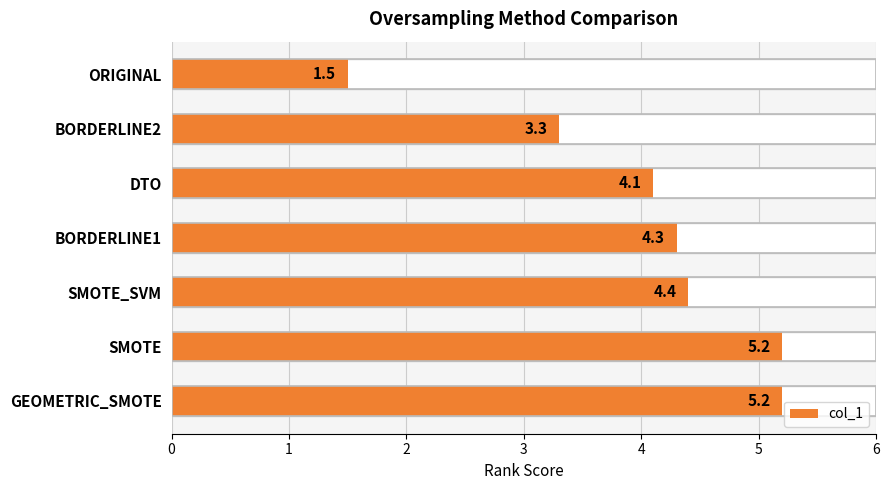

Reading right to left, extract all data points from this chart.

5.2	5.2	4.4	4.3	4.1	3.3	1.5